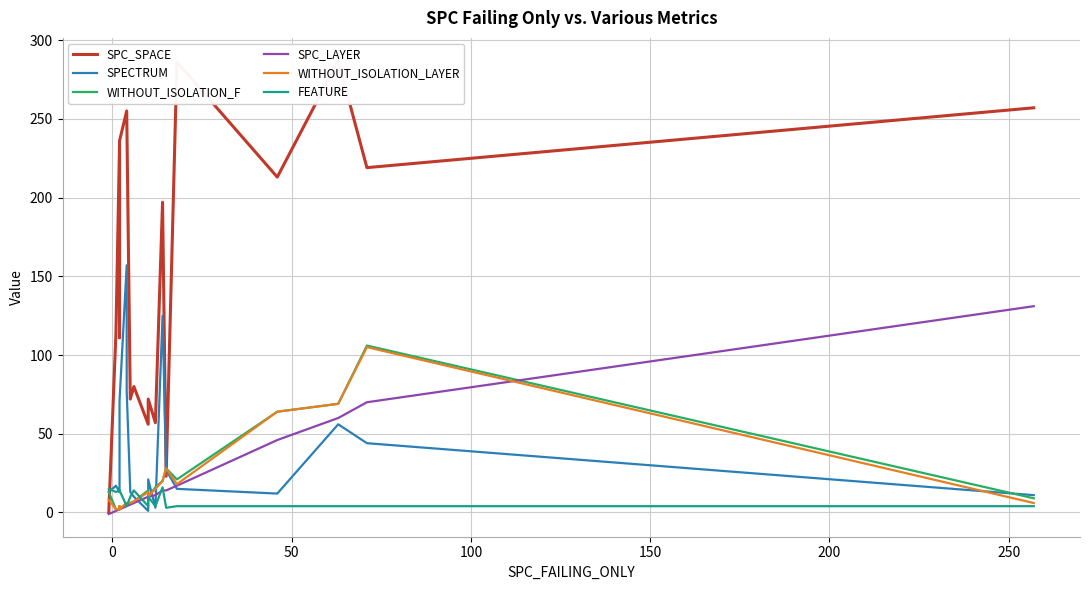

Which series has the largest total across all categories?

SPC_SPACE